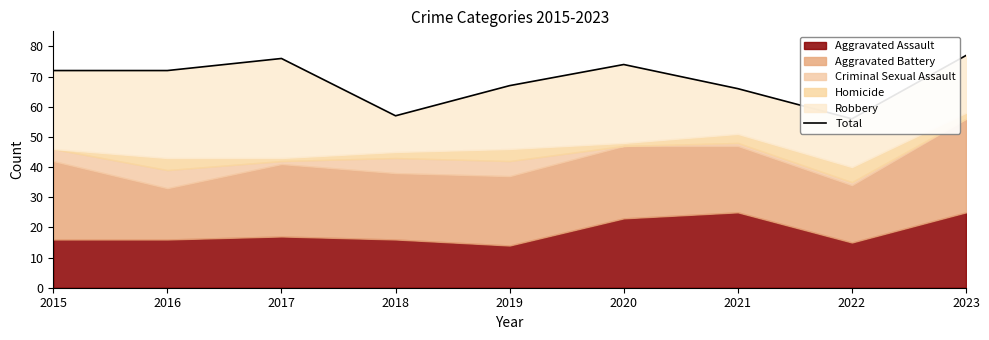

Is it true that the value at 2020 is 25?

False